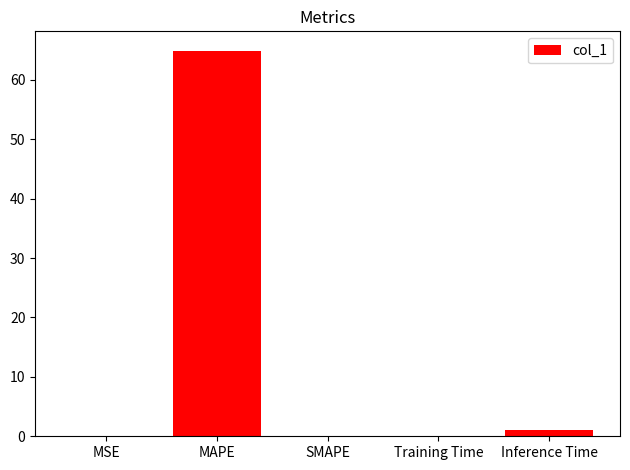

What is the difference between the values at Training Time and SMAPE?

0.1